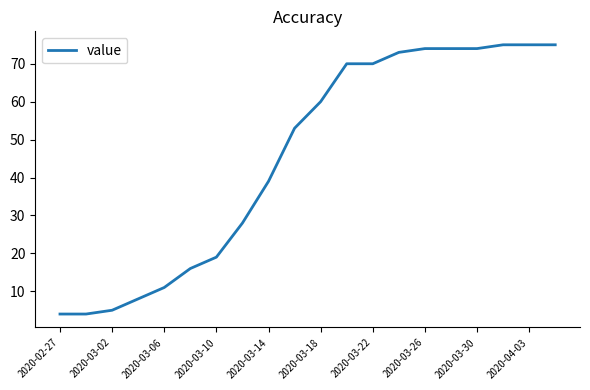

What is the difference between the maximum and minimum values?

71